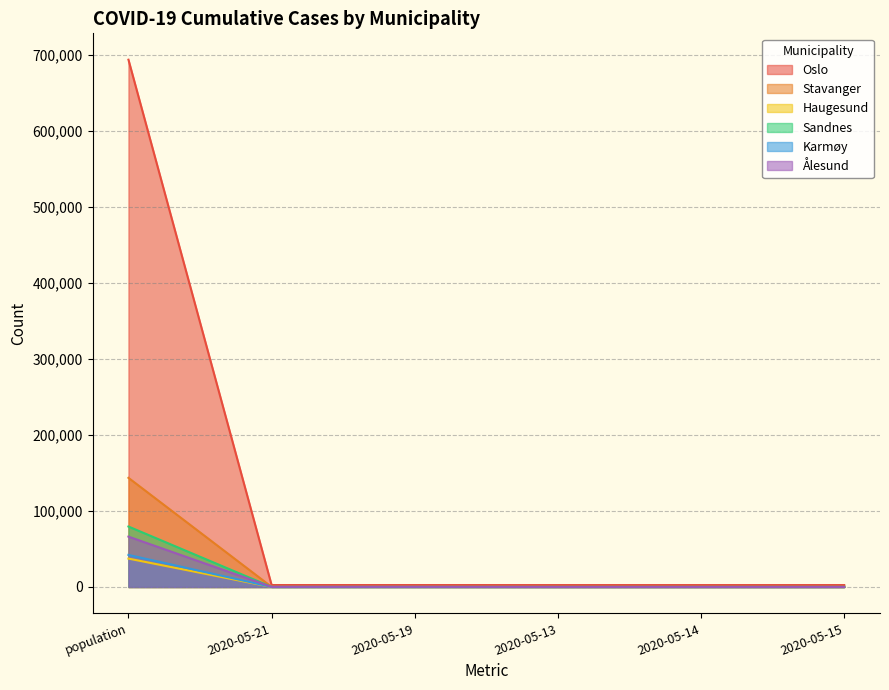

Between 2020-05-14 and 2020-05-19, which is larger?

2020-05-19